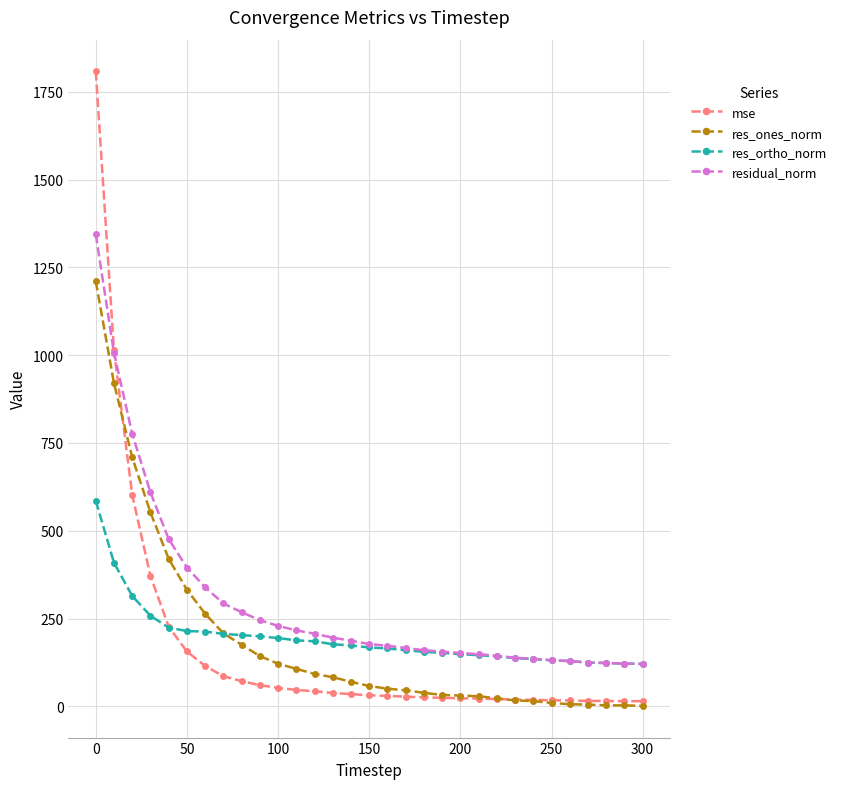

True or false: residual_norm and res_ones_norm intersect in this chart.

False